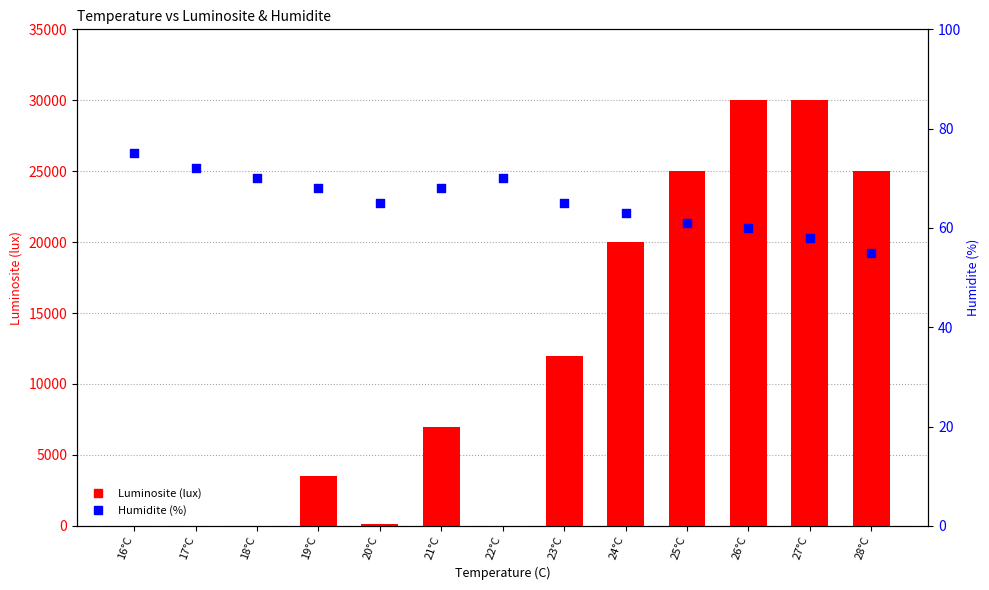

Which series has the largest Y range (max minus min)?

Luminosite (lux)